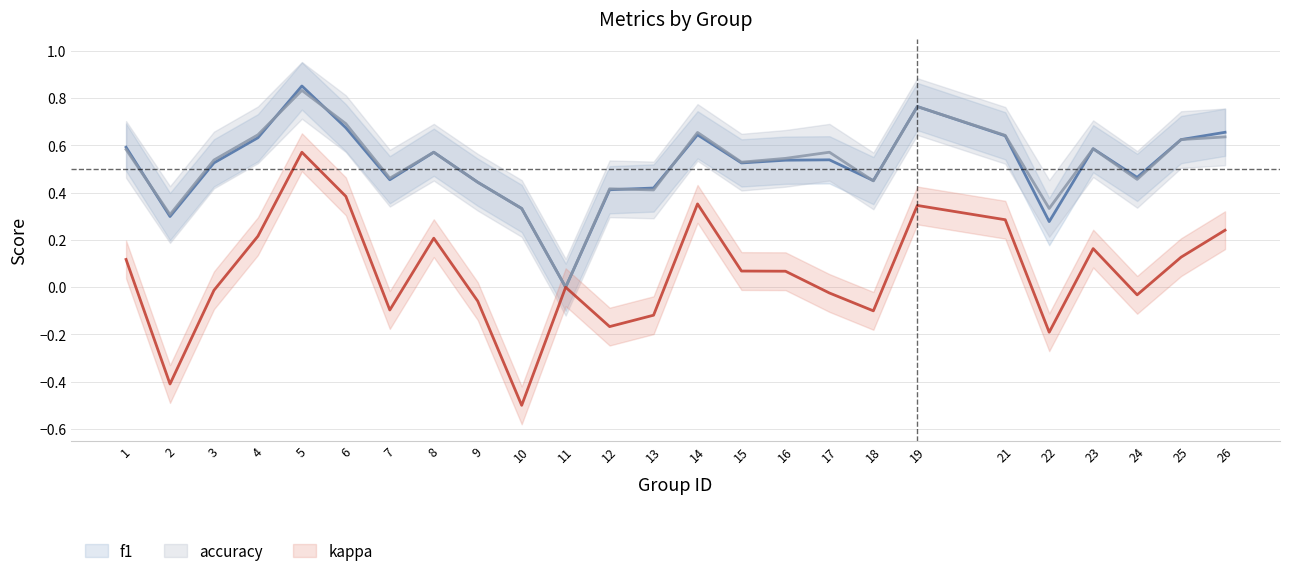

How many negative values does the kappa series have?

11